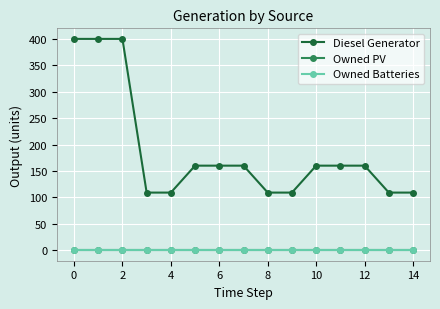

Rank the series by their maximum value, from lowest to highest.

Owned PV, Owned Batteries, Diesel Generator